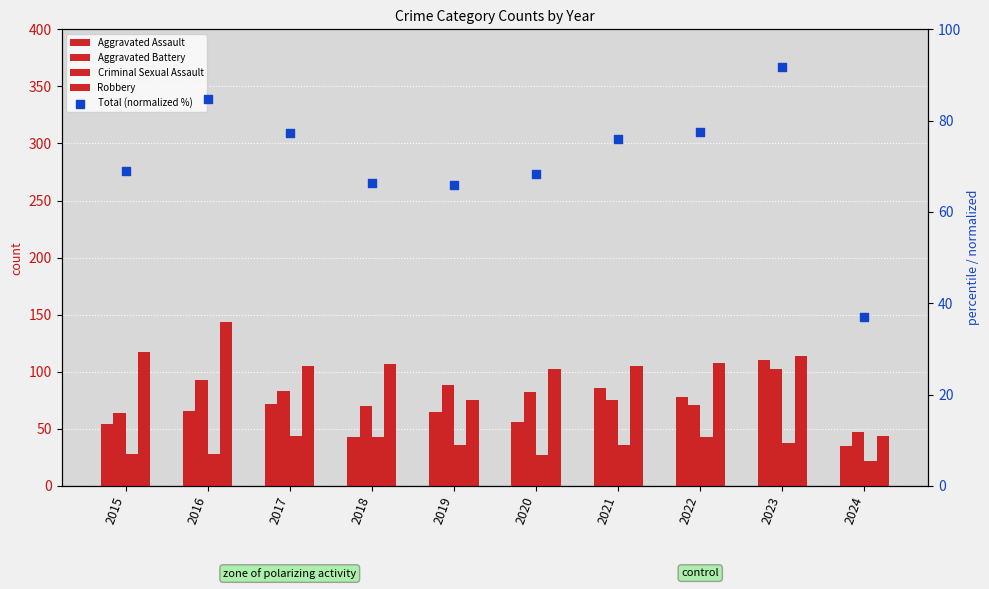

At which category is the sum across all series the highest?

2023